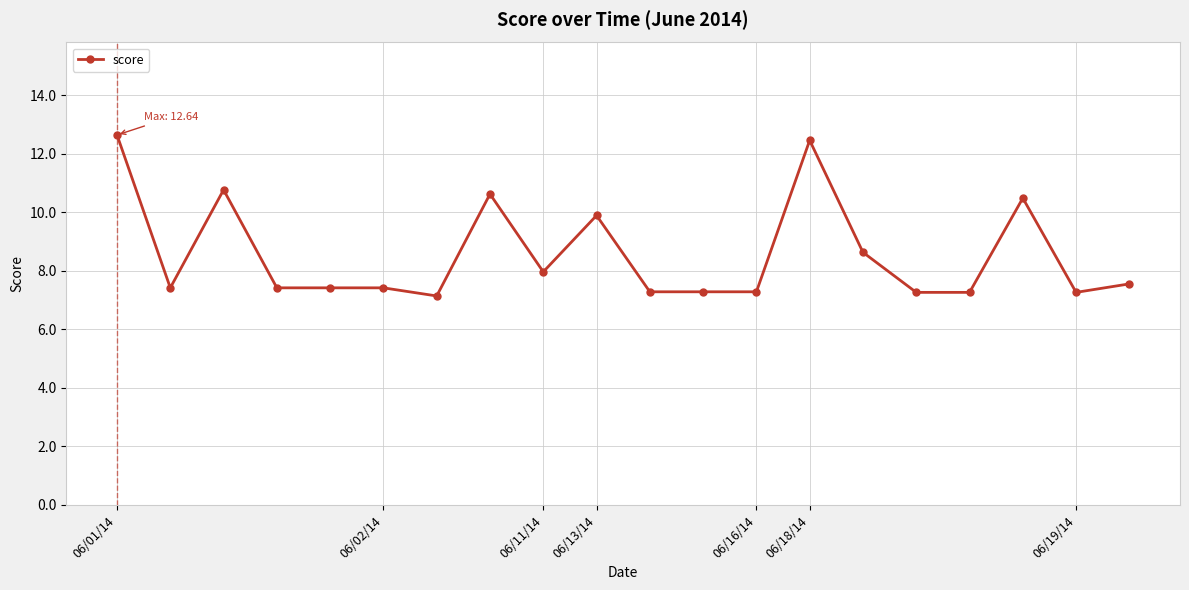

What is the smallest value displayed?

7.1